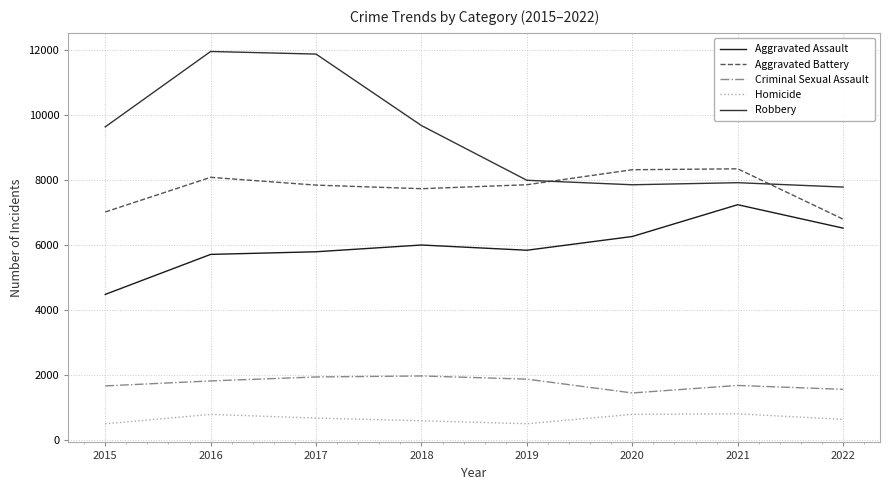

What value does the Homicide series have at 2021, to the nearest 50?

800